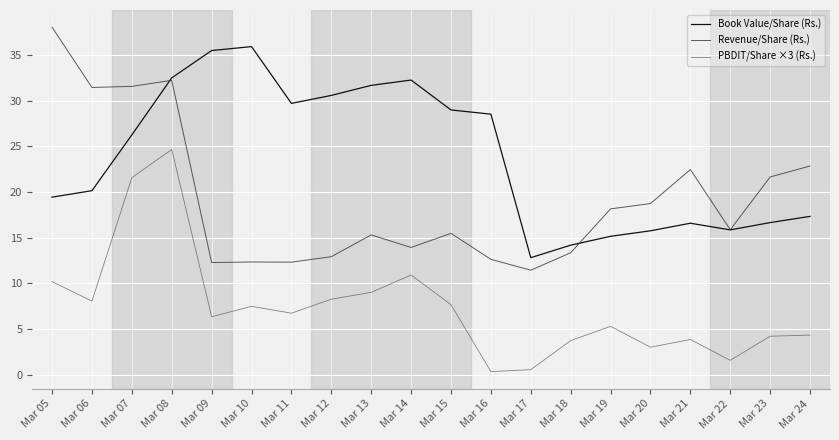

How many lines are shown in the chart?

3